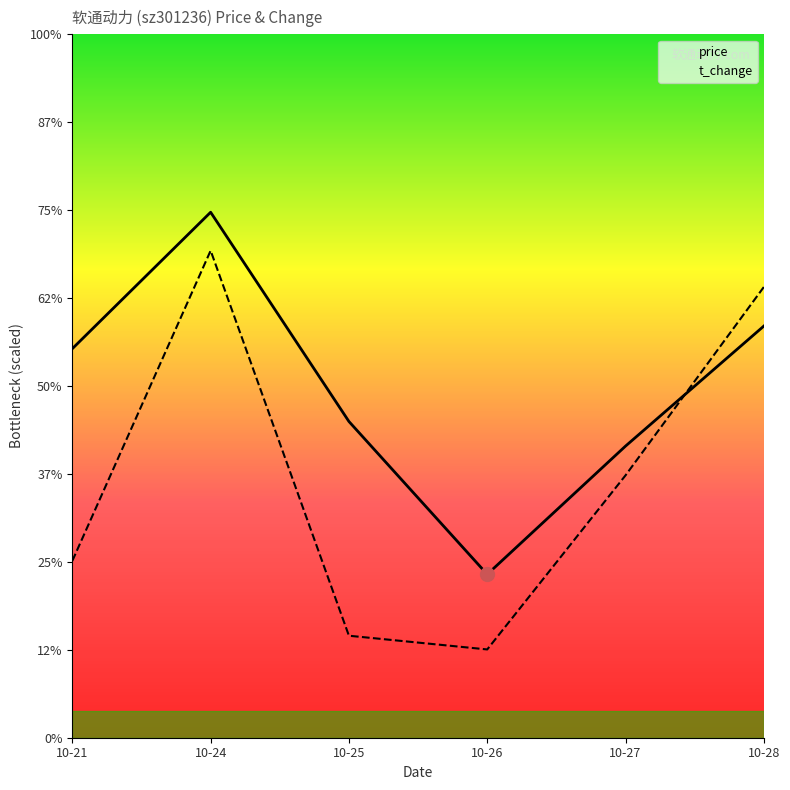

Reading left to right, list all the values displayed in this chart.

price: 10-21=22.1	10-24=29.9	10-25=18.0	10-26=9.3	10-27=16.6	10-28=23.4
t_change: 10-21=10.1	10-24=27.7	10-25=5.8	10-26=5.0	10-27=14.9	10-28=25.6